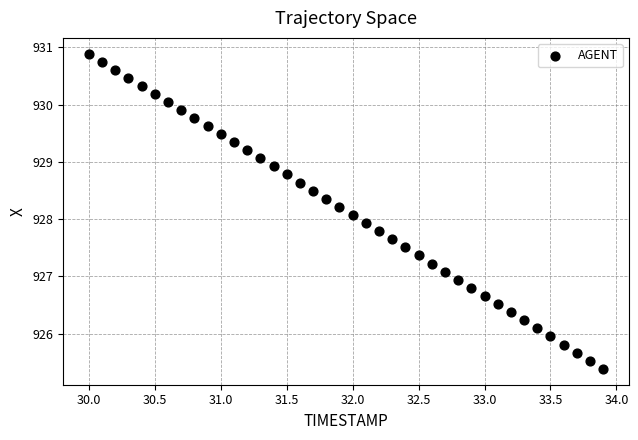

What is the range of X values (max minus min)?

3.9